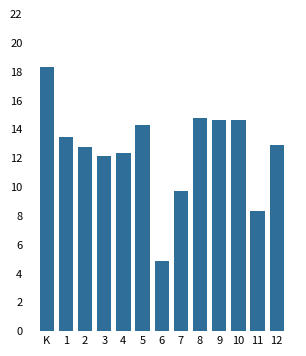

Reading right to left, what are all the values shown in this chart?

12=12.9	11=8.3	10=14.7	9=14.7	8=14.8	7=9.7	6=4.9	5=14.3	4=12.4	3=12.1	2=12.8	1=13.4	K=18.3